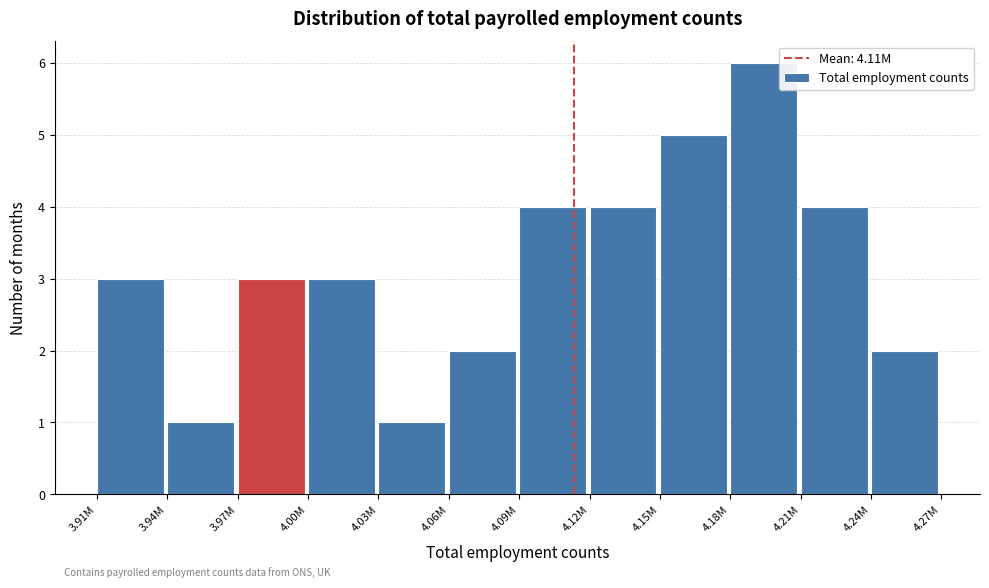

Reading left to right, transcribe all the data shown in this chart.

3.91M=3	3.94M=1	3.97M=3	4.00M=3	4.03M=1	4.06M=2	4.09M=4	4.12M=4	4.15M=5	4.18M=6	4.21M=4	4.24M=2